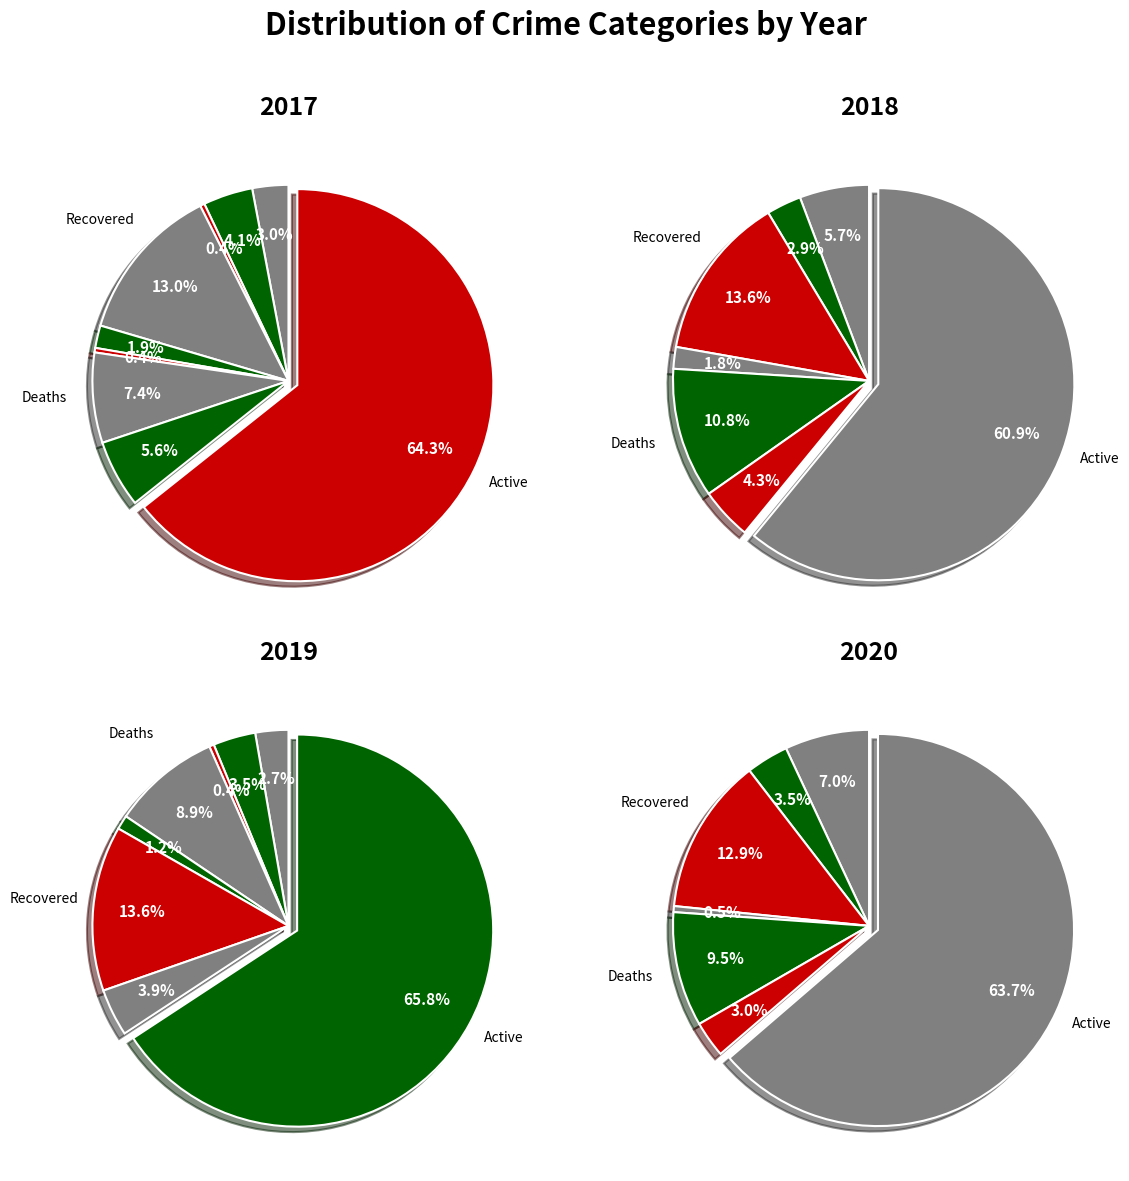

Count the number of slices in the pie.

9